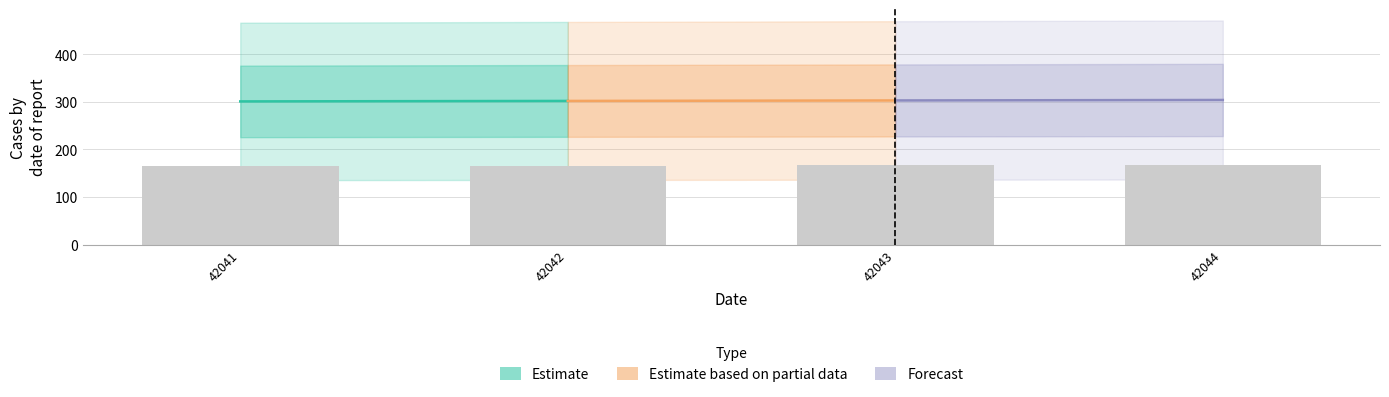

Is it true that the value at 42044 is 58.3?

False